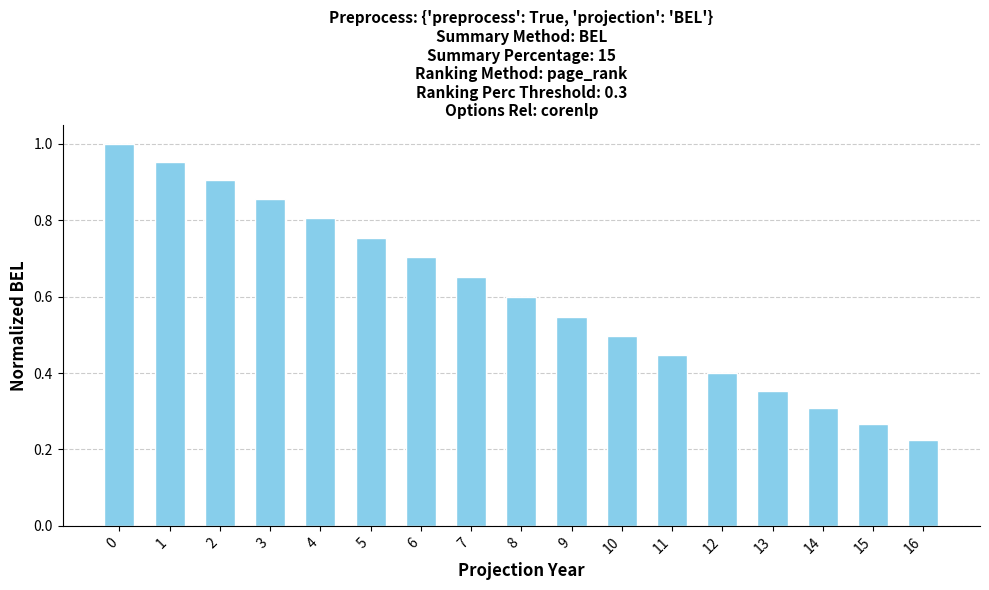

What is the difference between the values at 9 and 11?

0.1